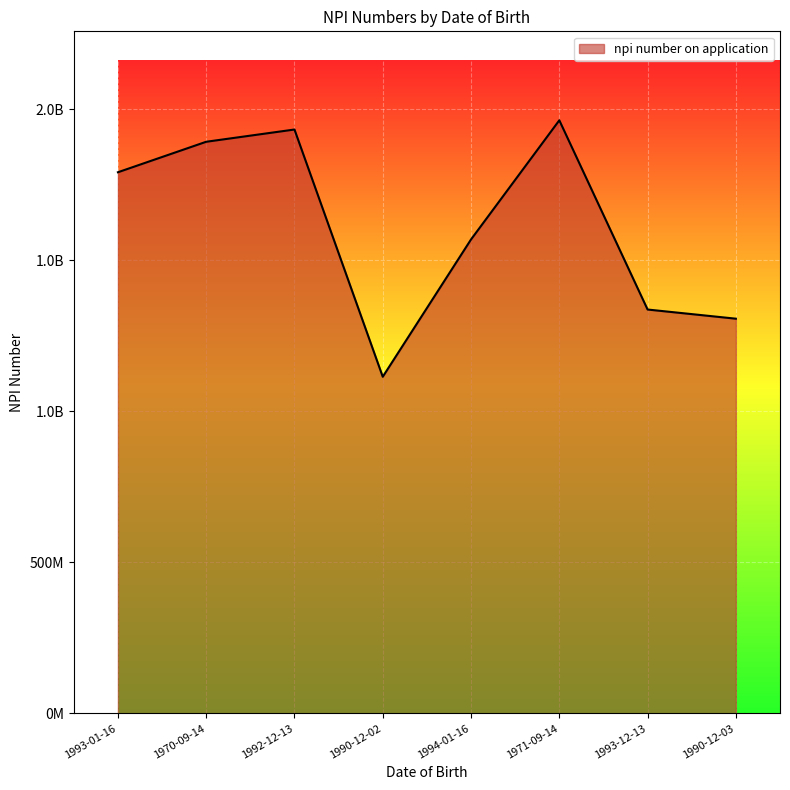

Does the chart have visible grid lines?

Yes